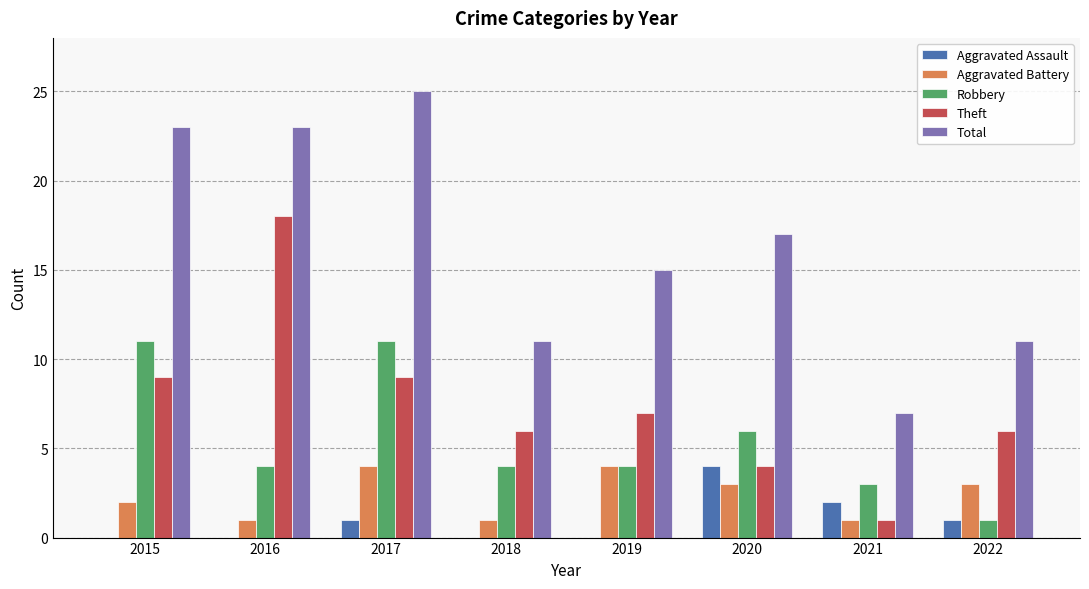

Count the Robbery values in the range 4 to 11.

6